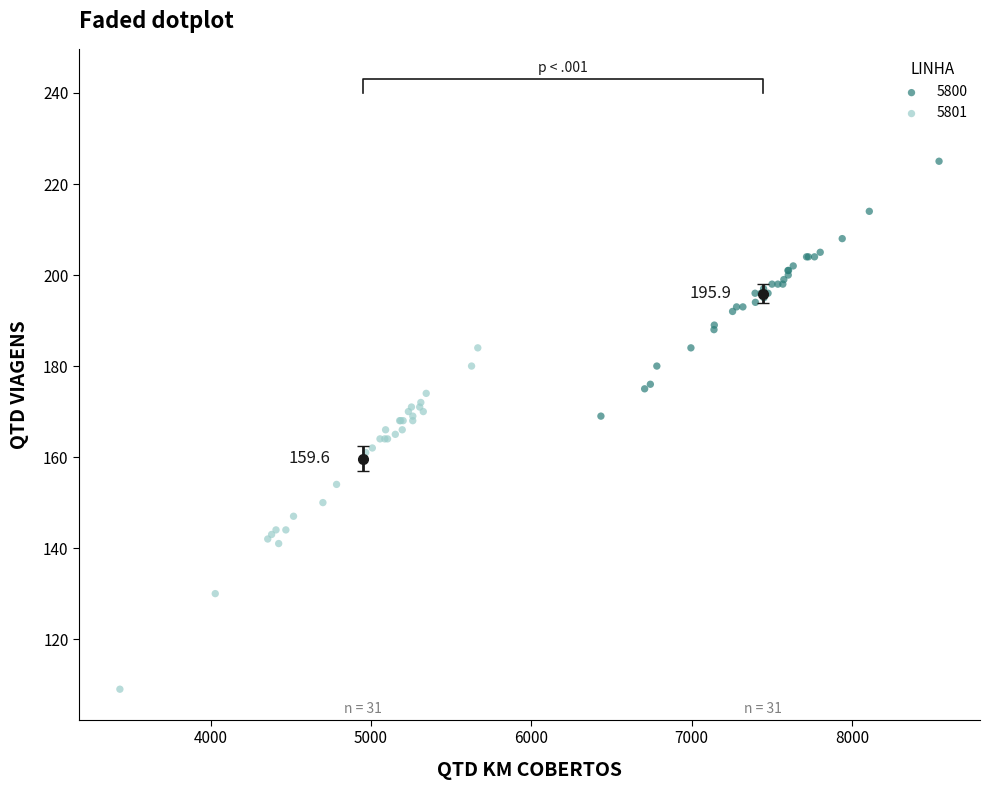

Which series contains the highest Y value?

5800